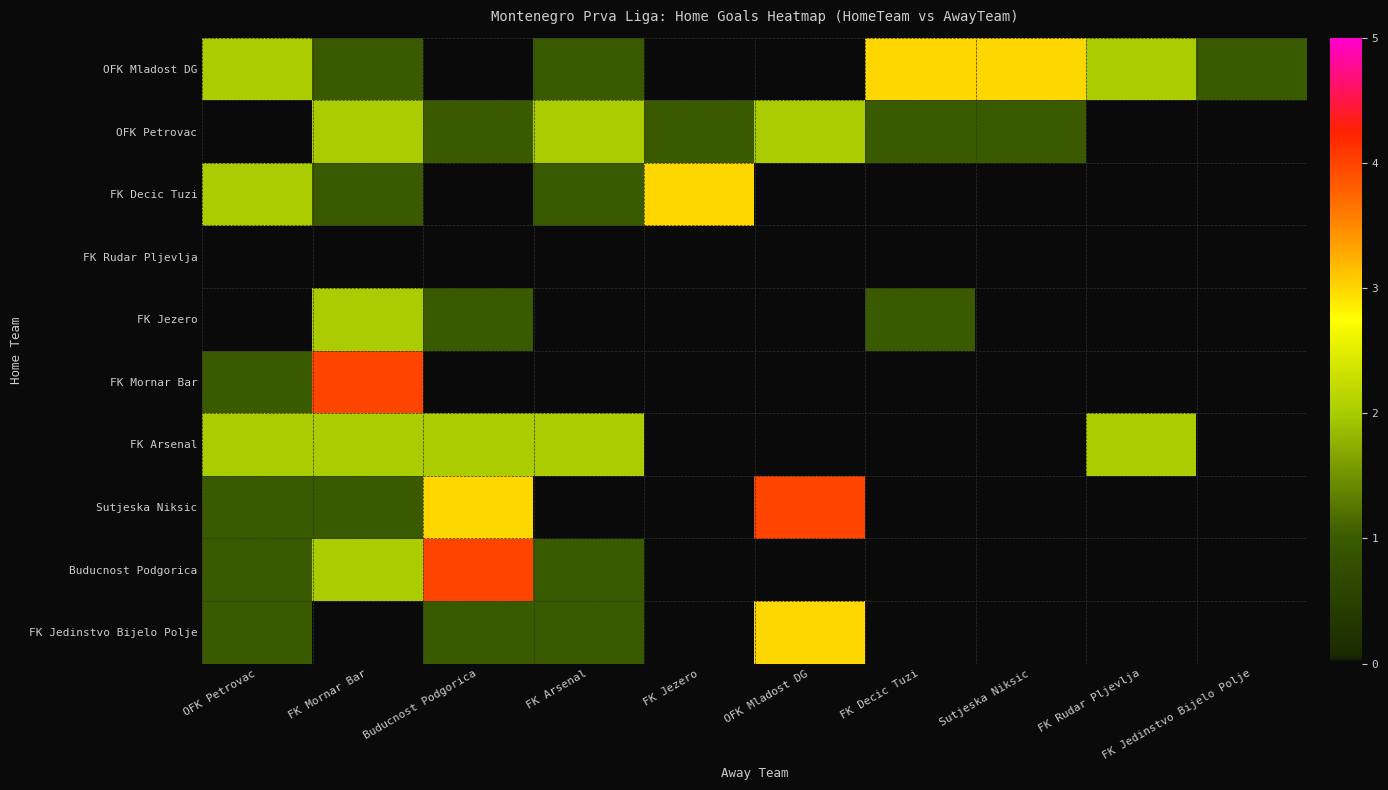

Between FK Decic Tuzi and FK Jedinstvo Bijelo Polje, which series saw the biggest shift?

OFK Mladost DG